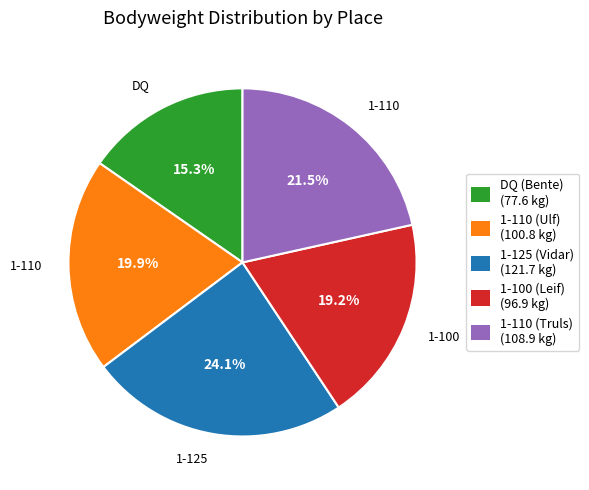

Do 1-110 (Truls) (108.9 kg) and DQ (Bente) (77.6 kg) together represent more than half of the pie?

No